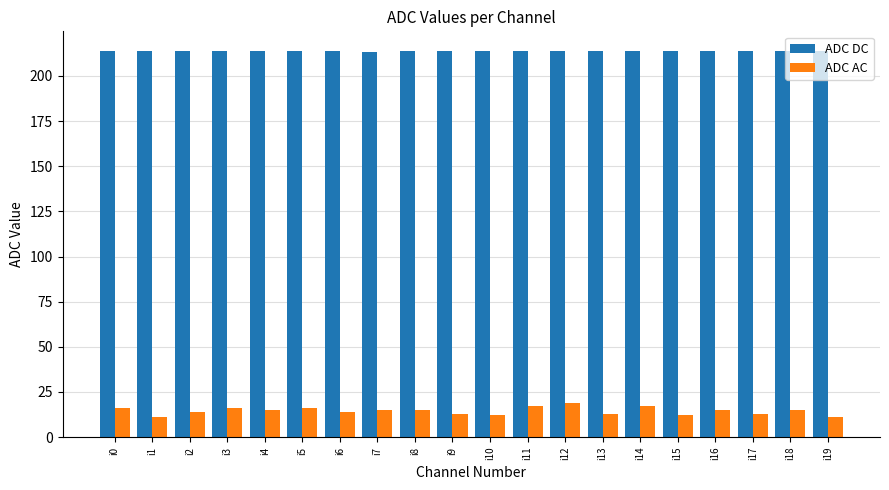

Rank the series at i8 from highest to lowest value.

ADC DC, ADC AC